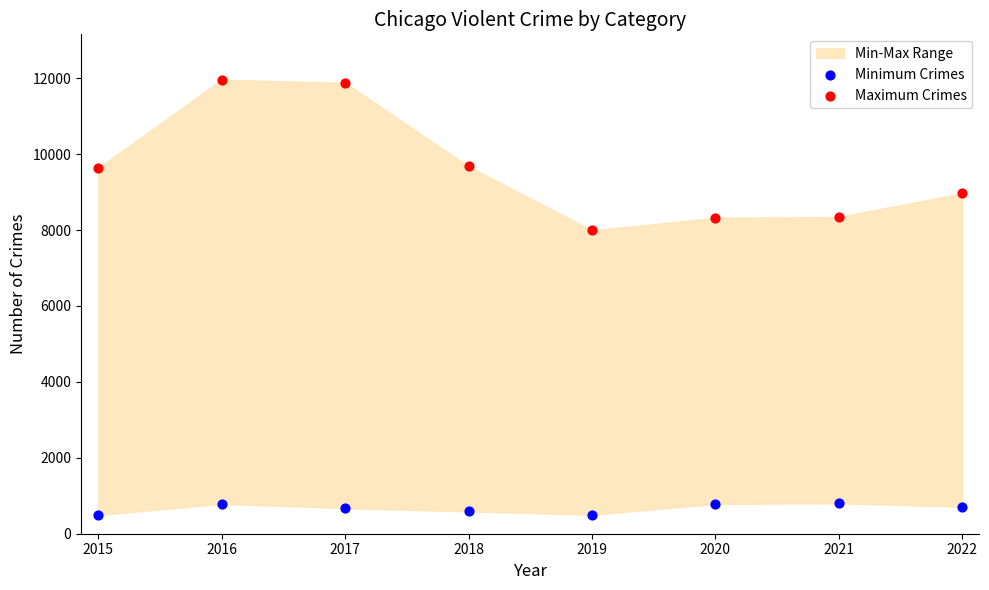

Which series has the widest spread of Y values?

Maximum Crimes